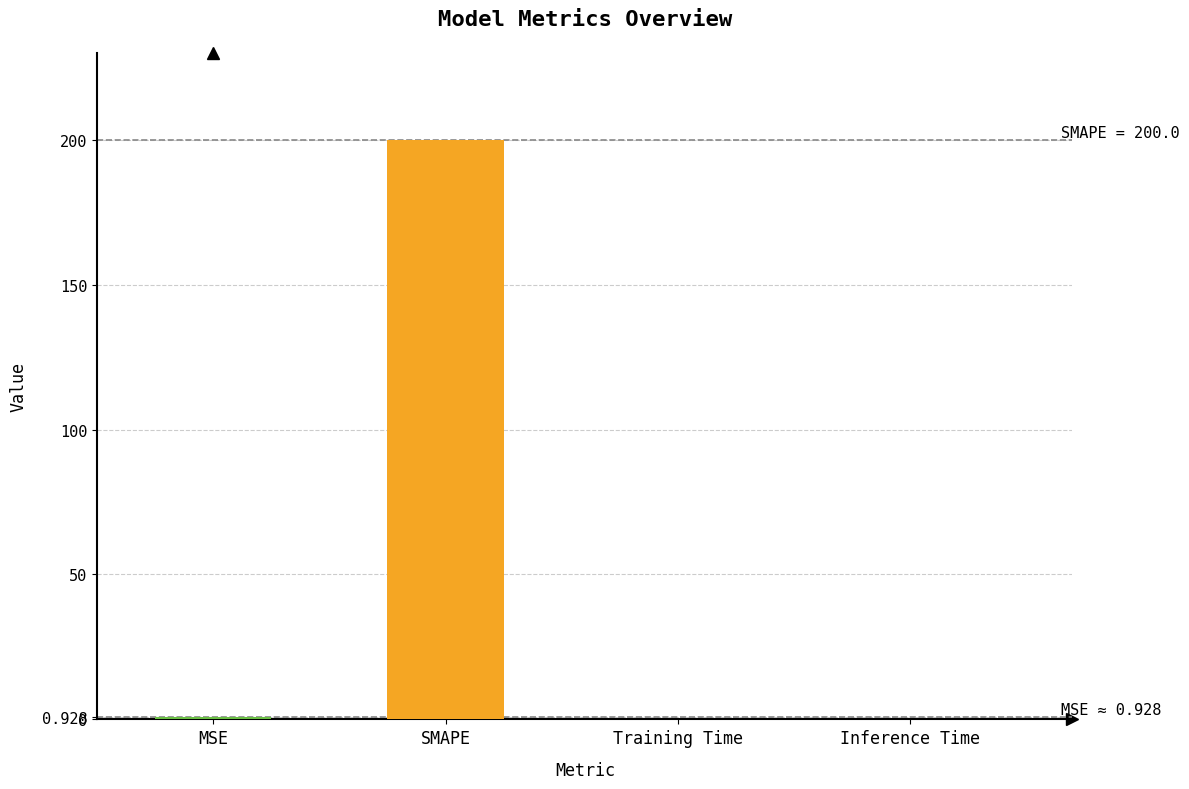

What is the sum of all values?

200.9